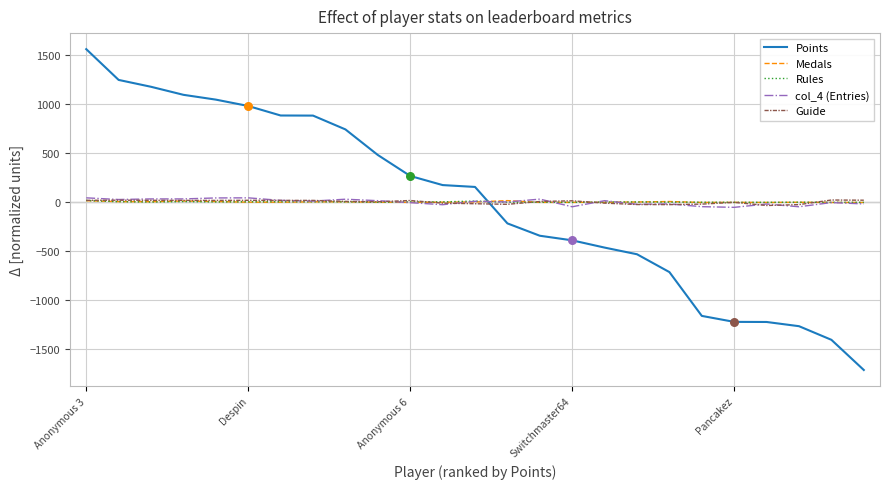

Which series has the widest spread of values?

Points